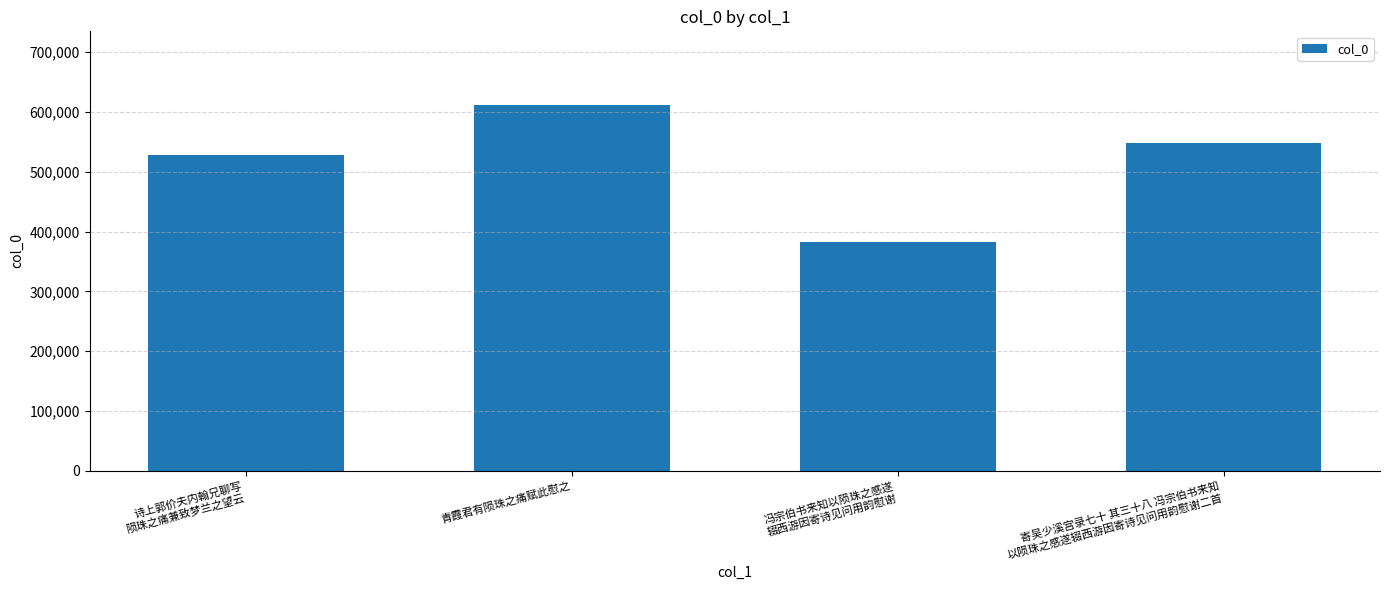

What is the label of the 2nd bar from the left?

青霞君有陨珠之痛赋此慰之